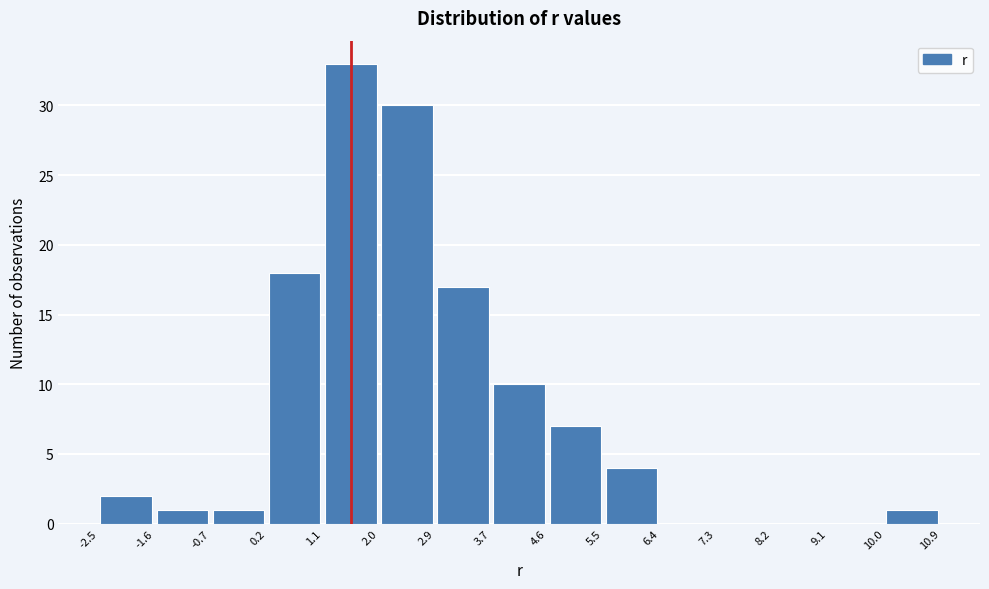

Reading left to right, transcribe this chart: for each bar, give the range it covers on the x-axis and its height. The values are not printed on the chart, so give them approximately, as read against the axis.

-2.5 to -1.6: 2
-1.6 to -0.7: 1
-0.7 to 0.2: 1
0.2 to 1.1: 18
1.1 to 2.0: 33
2.0 to 2.9: 30
2.9 to 3.7: 17
3.7 to 4.6: 10
4.6 to 5.5: 7
5.5 to 6.4: 4
6.4 to 7.3: 0
7.3 to 8.2: 0
8.2 to 9.1: 0
9.1 to 10.0: 0
10.0 to 10.9: 1